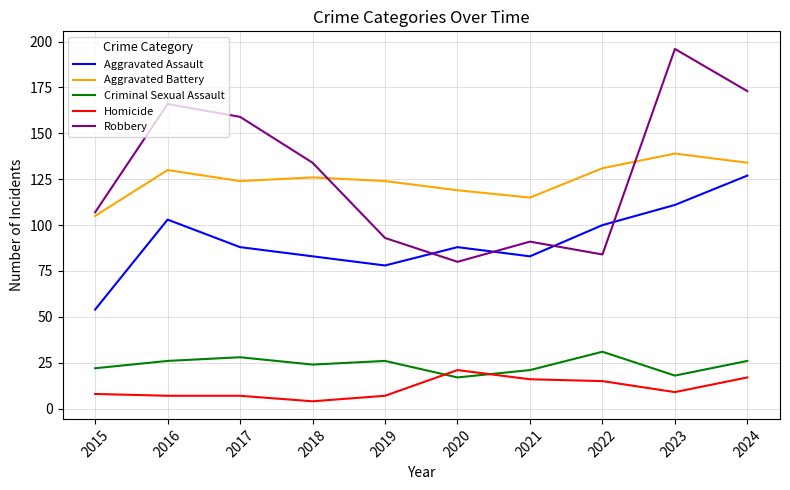

At which category does the chart reach its peak across all series?

2023